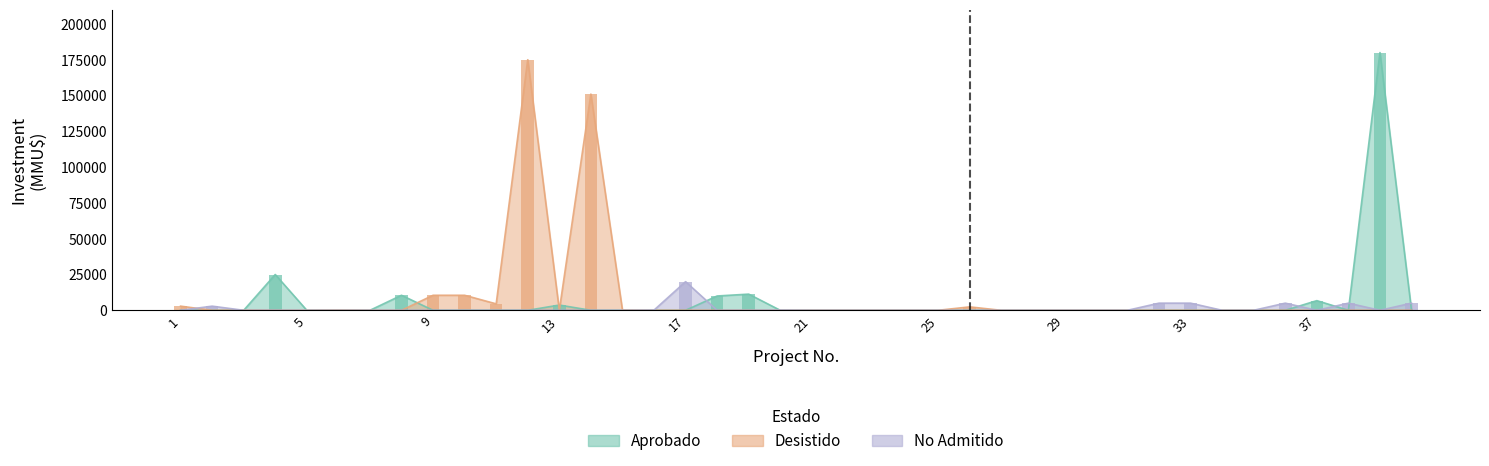

Which category has the highest value across all series?

39